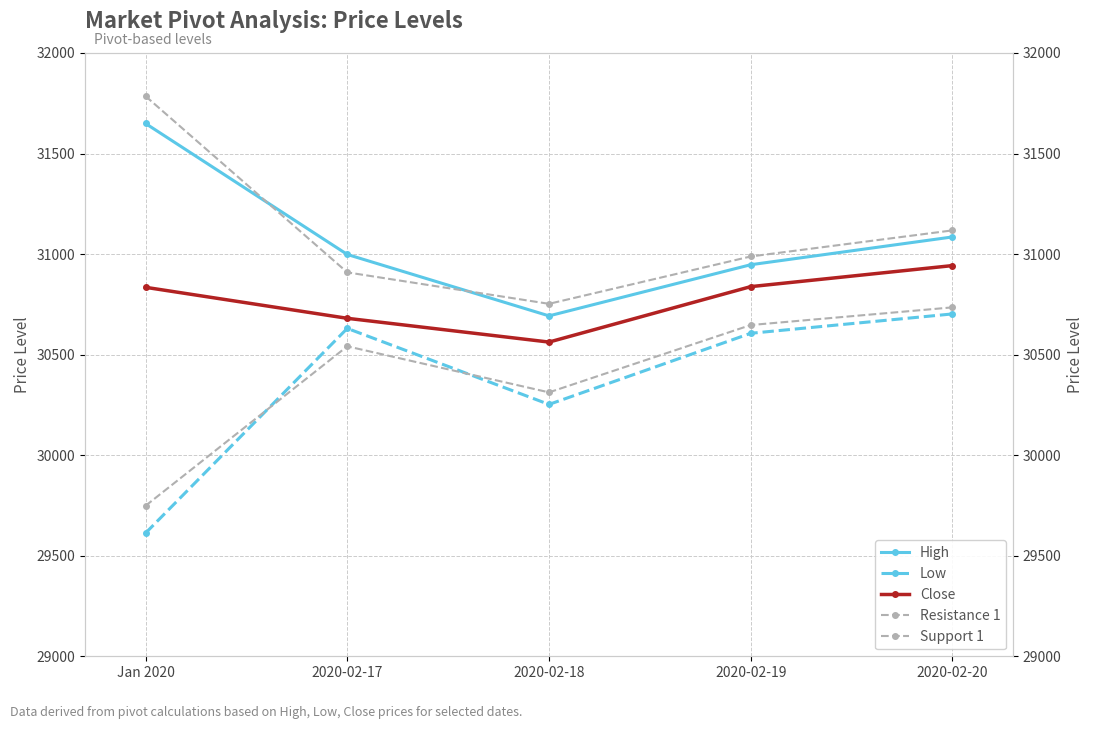

True or false: Resistance 1 and Support 1 intersect in this chart.

False